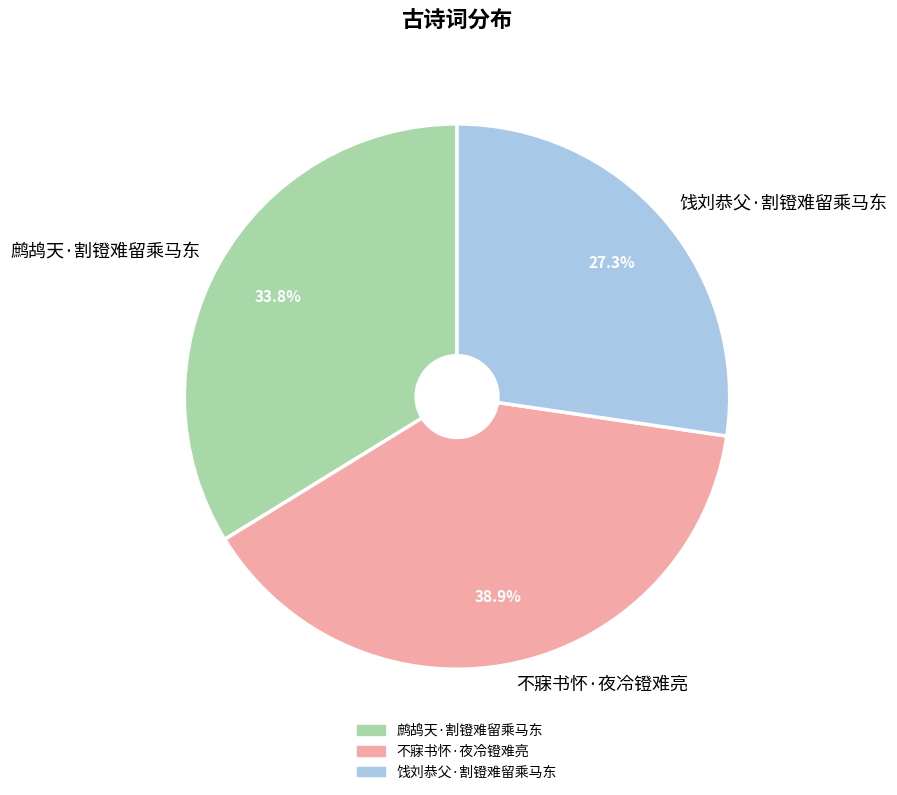

What is the largest slice in the pie chart?

不寐书怀·夜冷镫难亮